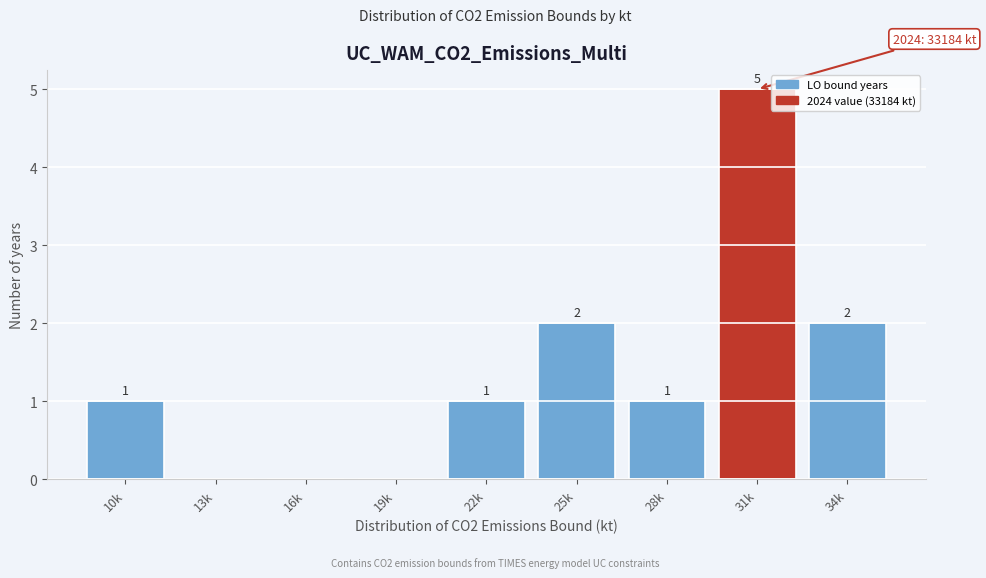

Reading left to right, transcribe all the data shown in this chart.

10k=1	13k=0	16k=0	19k=0	22k=1	25k=2	28k=1	31k=5	34k=2